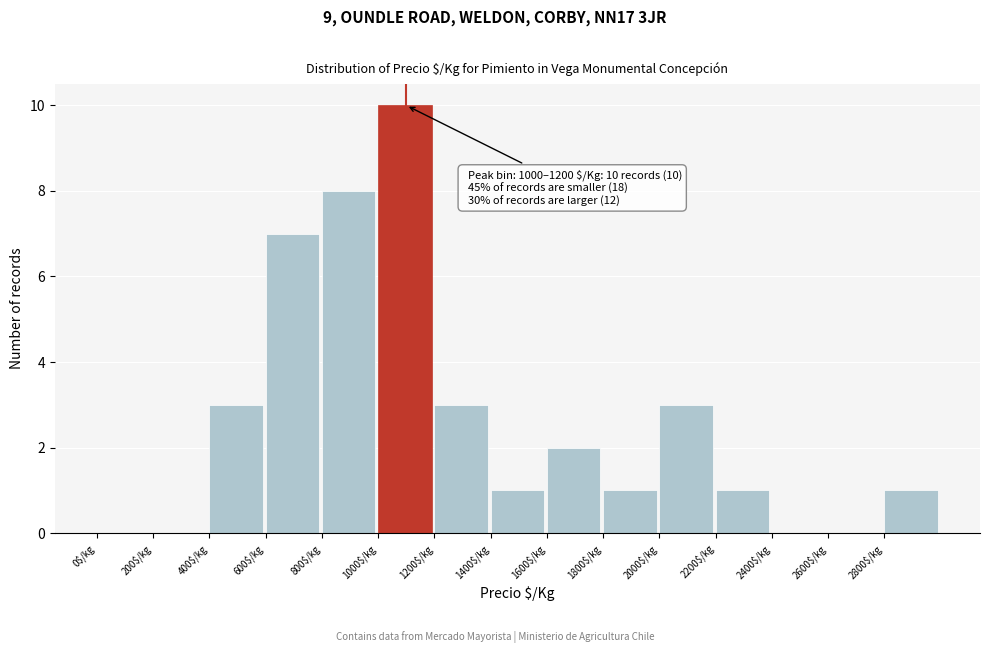

Which range on the x-axis has the tallest bar?

1000 to 1200